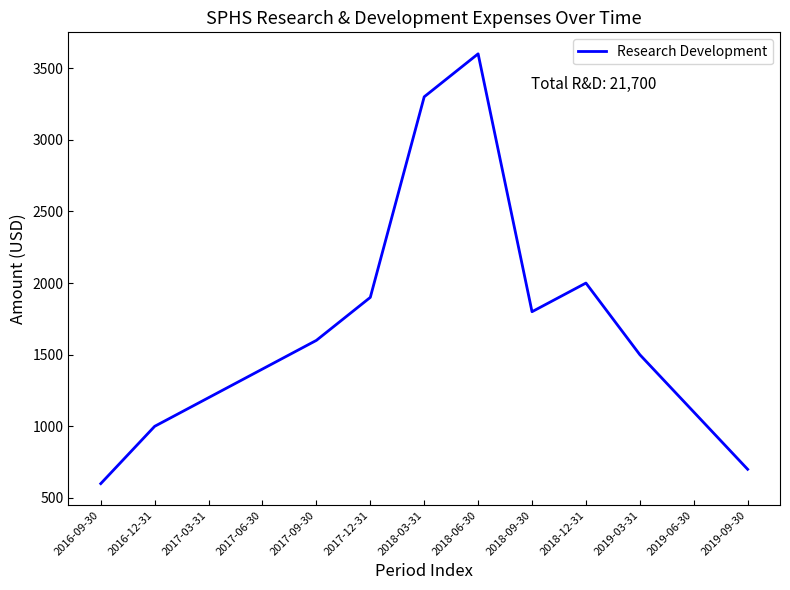

Where is the first local minimum?

2018-09-30